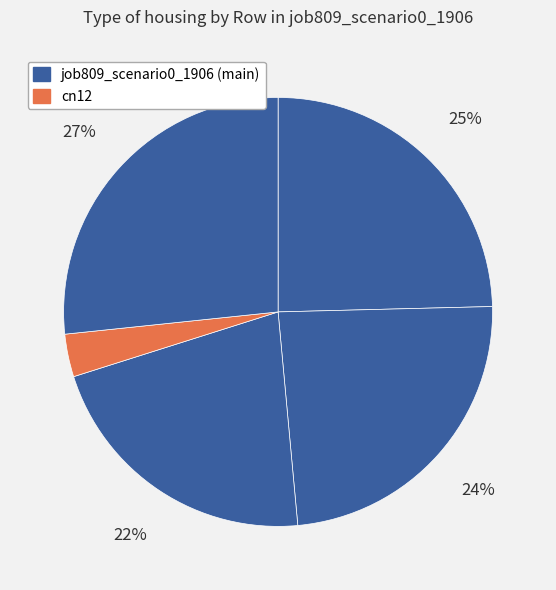

How many slices are in this pie chart?

5